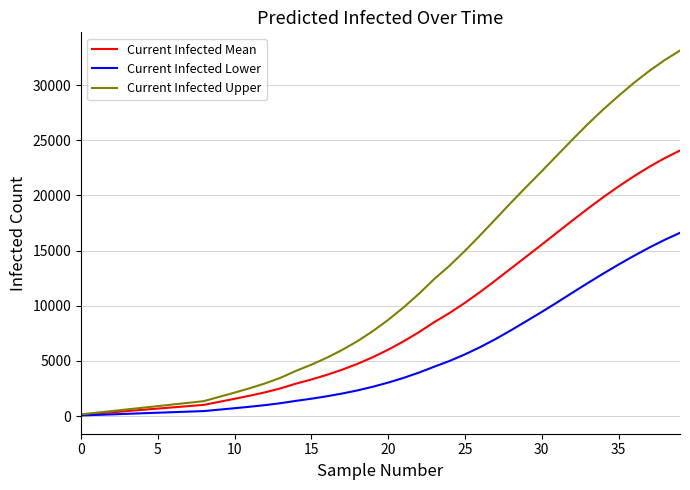

List the series in order of their overall mean, highest first.

Current Infected Upper, Current Infected Mean, Current Infected Lower